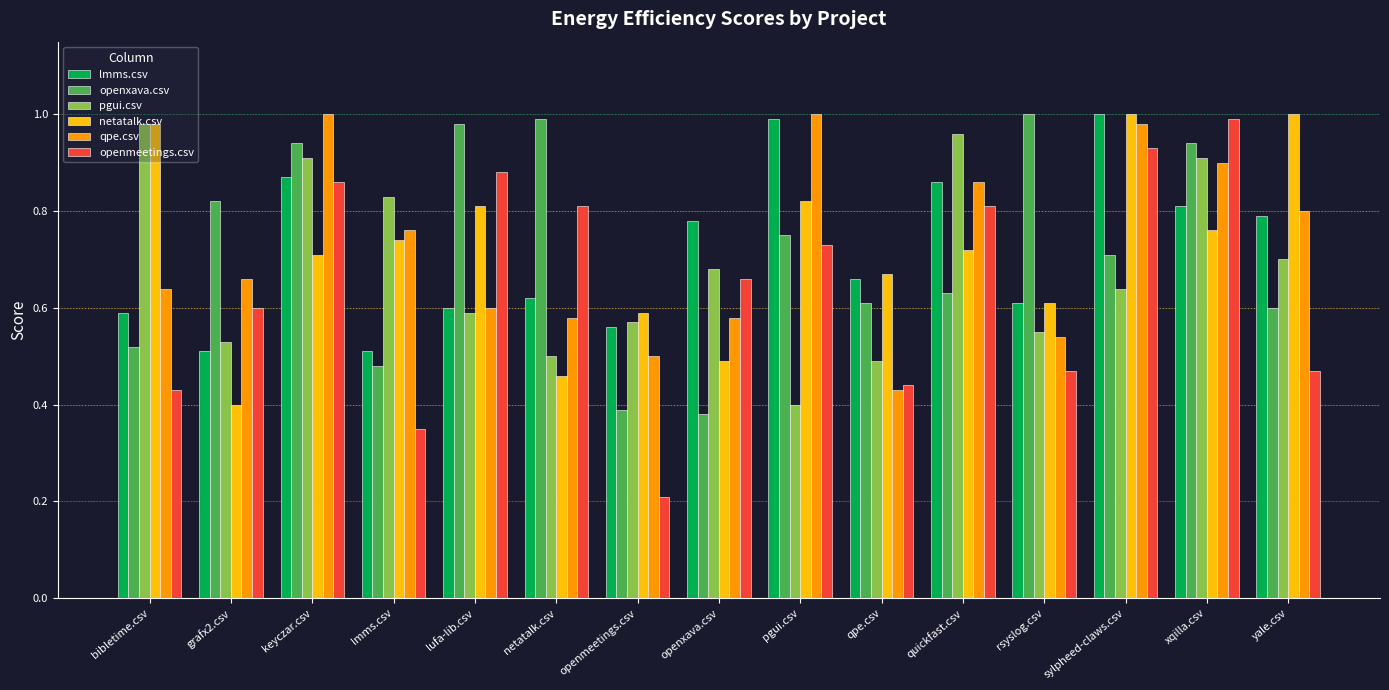

What is the difference between the openxava.csv values at bibletime.csv and yale.csv?

0.1